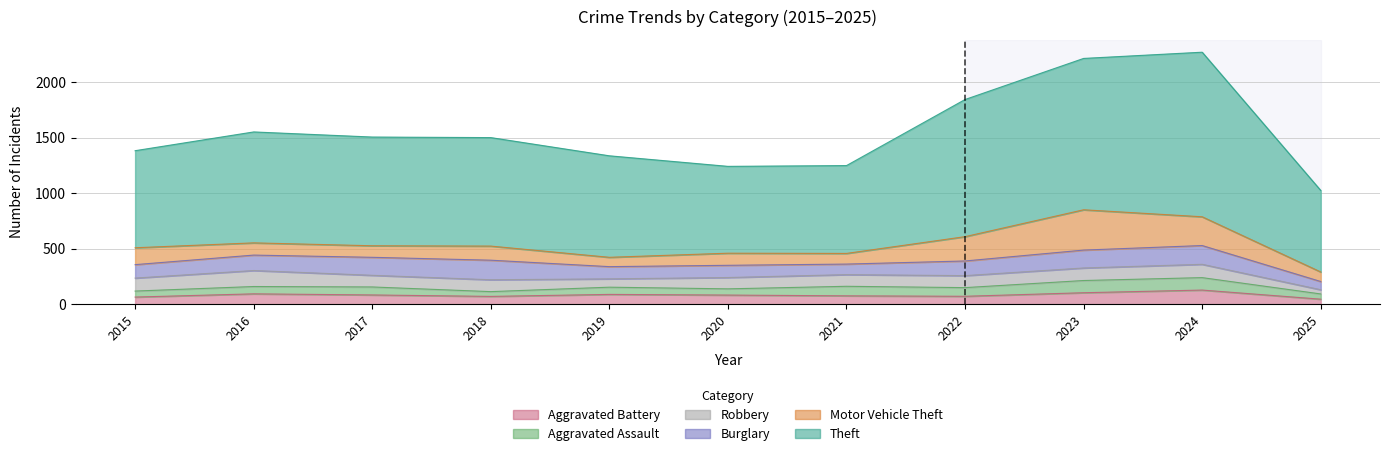

What is the sum of all Robbery values?

1134